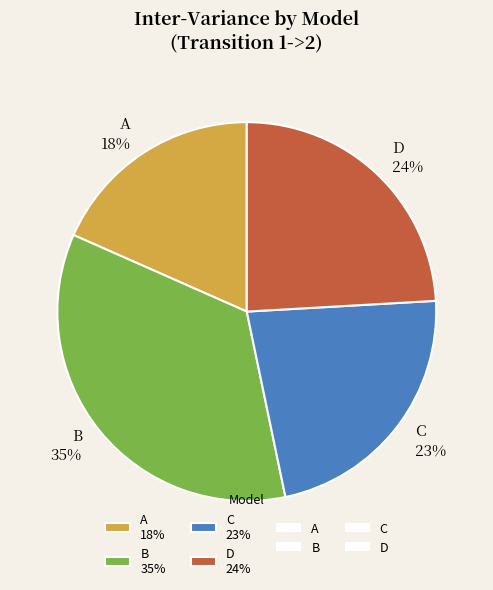

Rank the categories by value from lowest to highest.

A, C, D, B